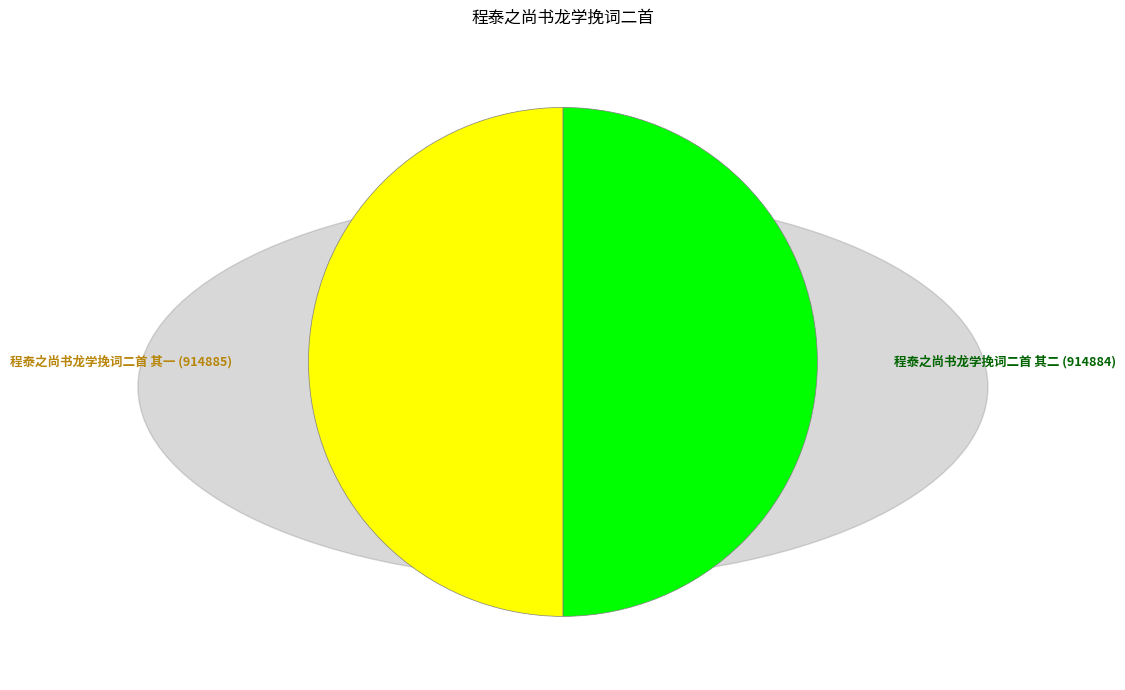

Count the number of slices in the pie.

2